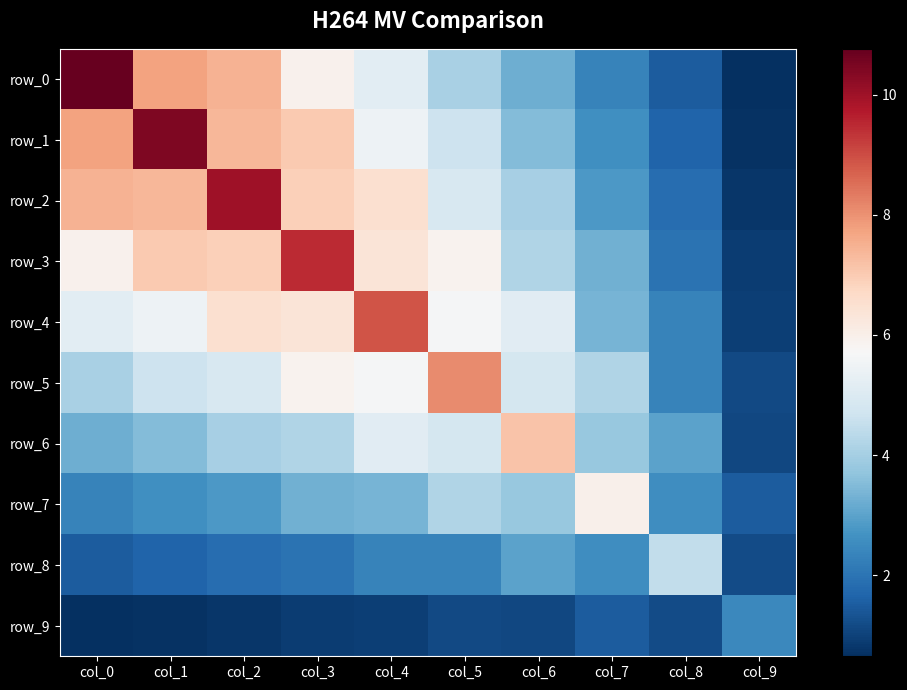

What is the total value across all series at col_8?

22.9